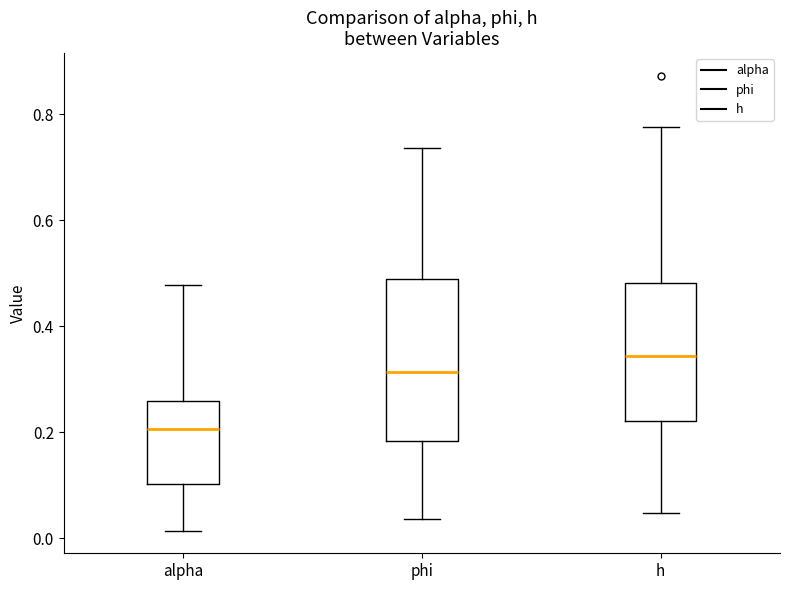

Which box is the tallest, from its lower edge to its upper edge?

phi